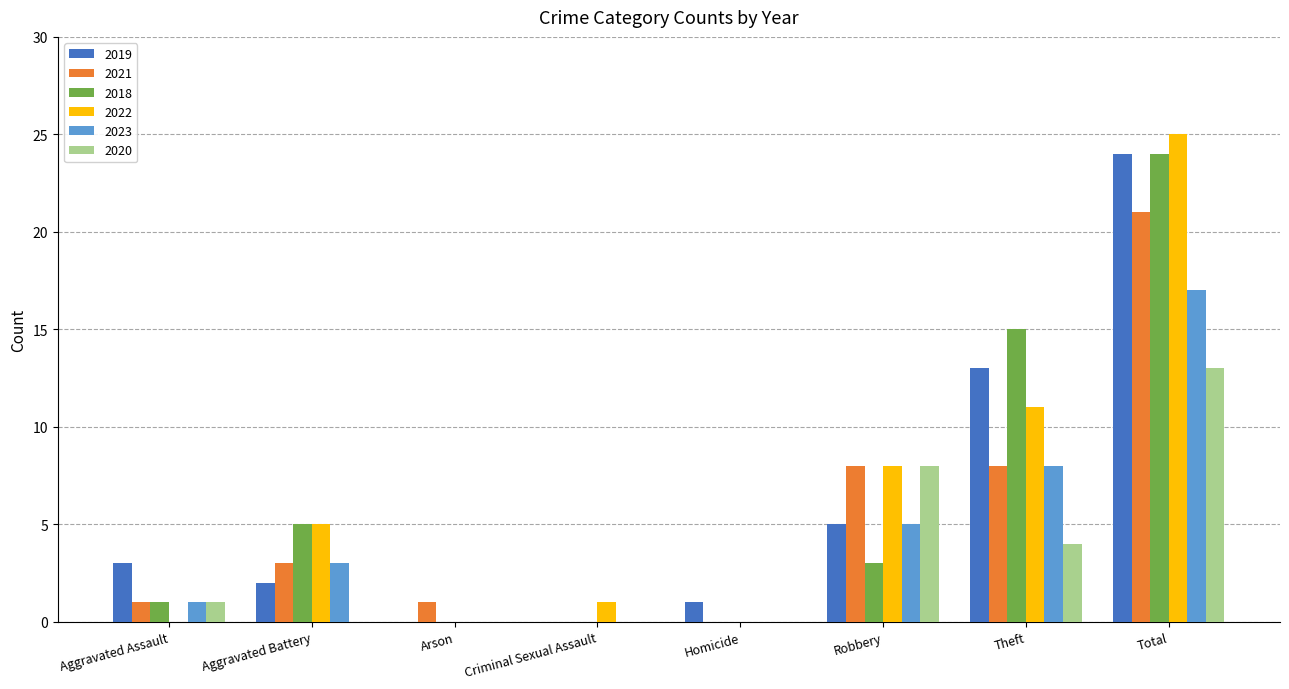

Is the value of 2018 at Aggravated Battery greater than the value of 2019 at Total?

No